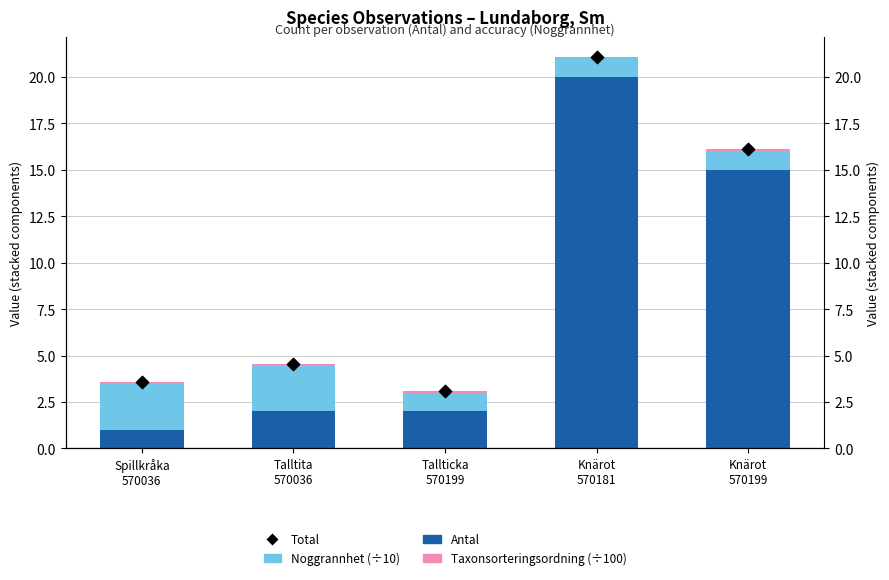

Which series reaches the minimum Y coordinate?

Taxonsorteringsordning (÷100)